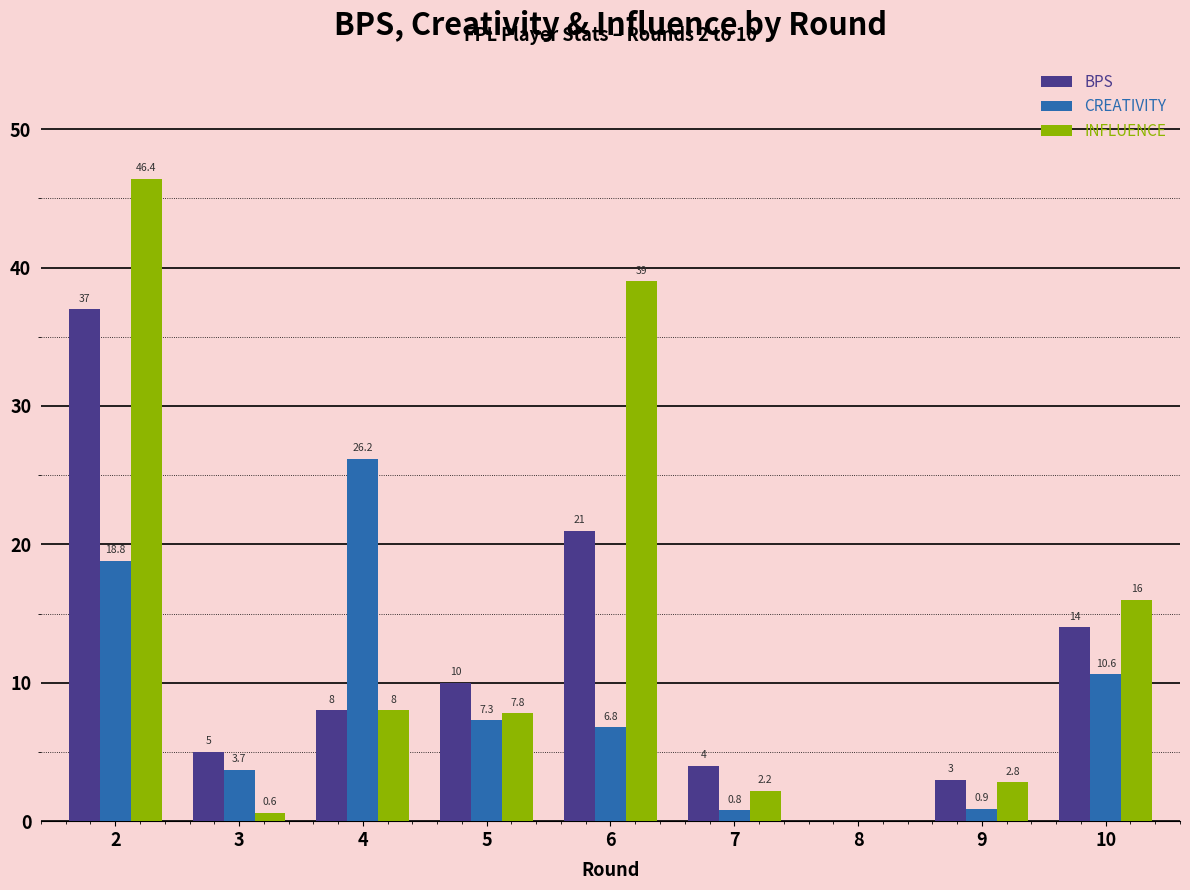

What is the total value across all series at 10?

40.6